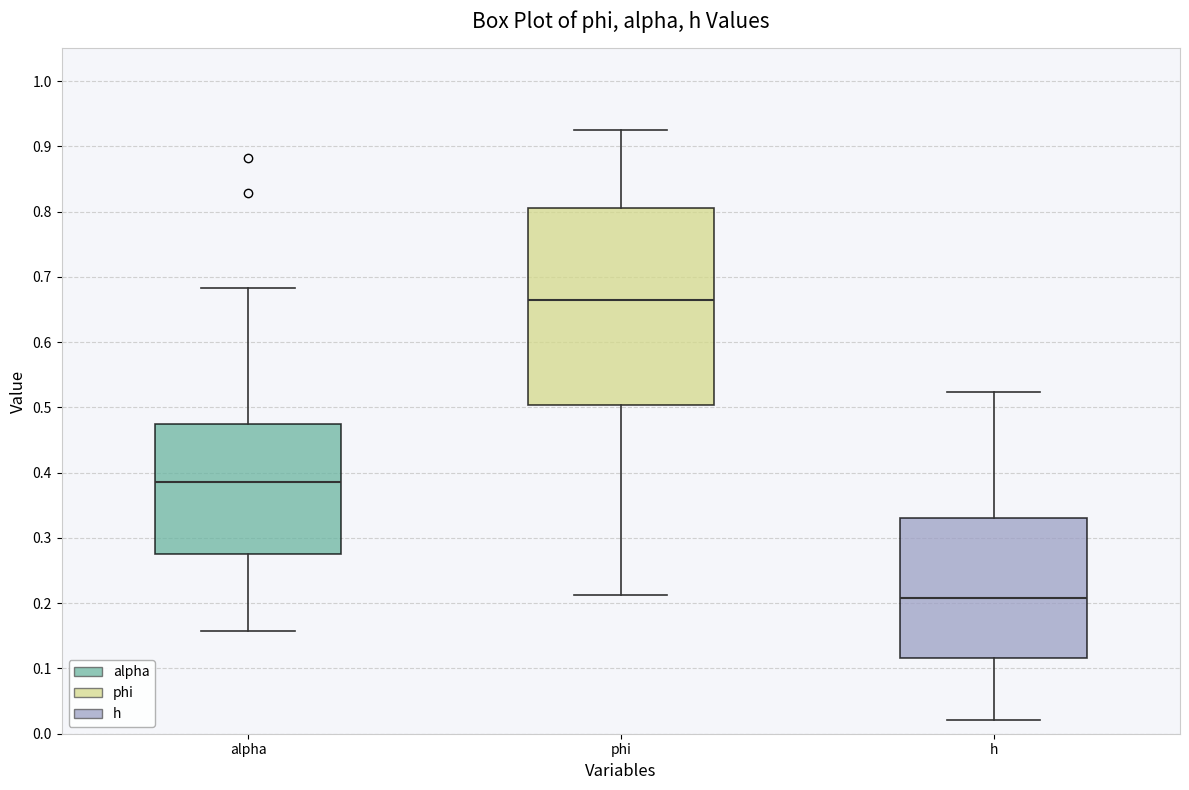

Reading left to right, transcribe this box plot: for each box, give where its median line is, the range the box spans, and where its two whiskers end, as read against the y-axis. The values are not printed on the chart, so give them approximately, as read against the axis.

alpha: median 0.39, box 0.28 to 0.47, whiskers 0.16 to 0.68
phi: median 0.67, box 0.50 to 0.81, whiskers 0.21 to 0.92
h: median 0.21, box 0.12 to 0.33, whiskers 0.02 to 0.52